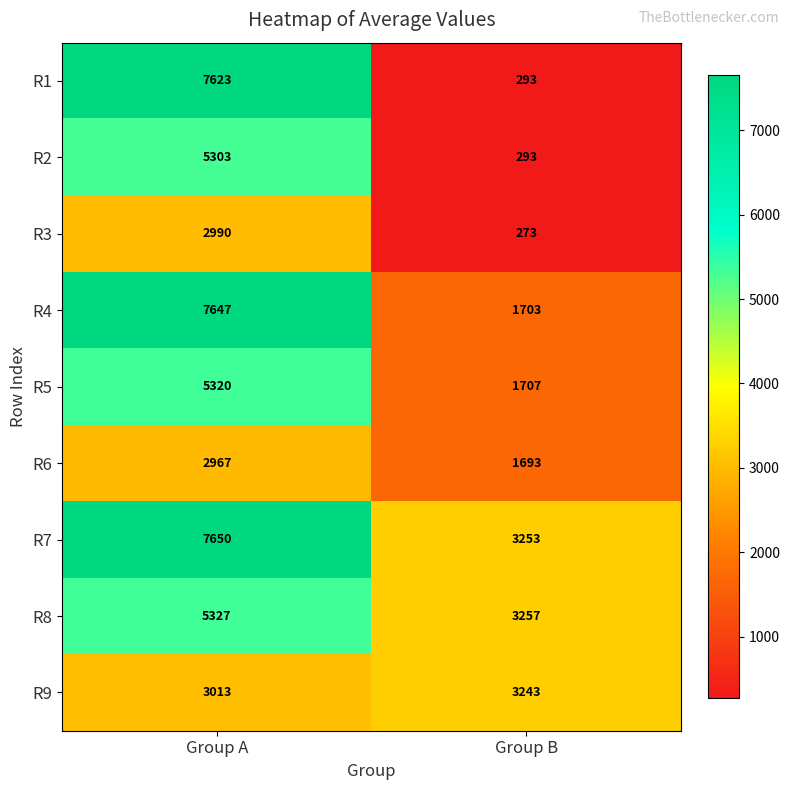

Reading right to left, what are all the values shown in this chart?

R1: 293	7623
R2: 293	5303
R3: 273	2990
R4: 1703	7647
R5: 1707	5320
R6: 1693	2967
R7: 3253	7650
R8: 3257	5327
R9: 3243	3013